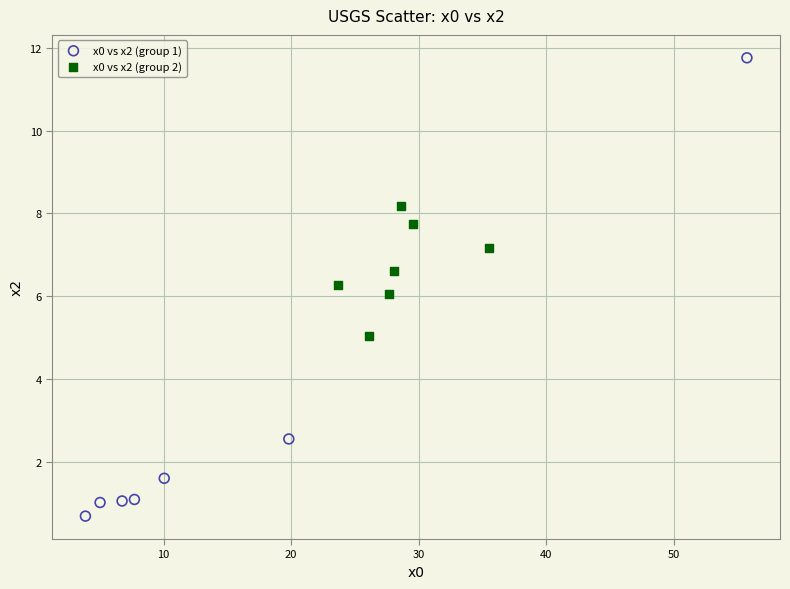

Which series reaches the minimum Y coordinate?

x0 vs x2 (group 1)